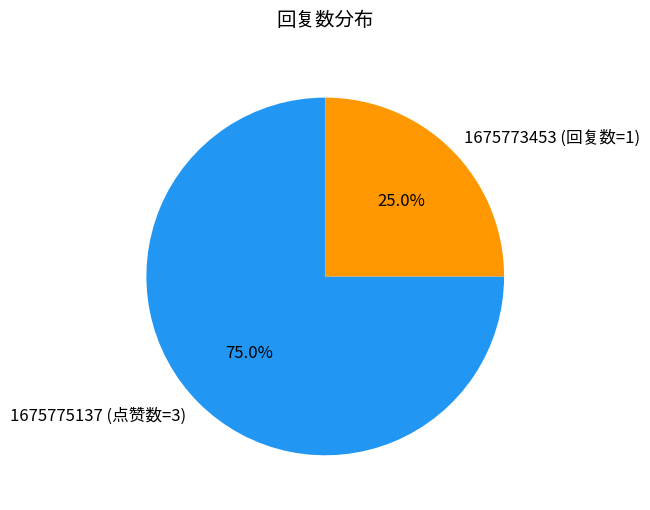

To the nearest percent, what is the difference between the largest and smallest slice percentages?

50%